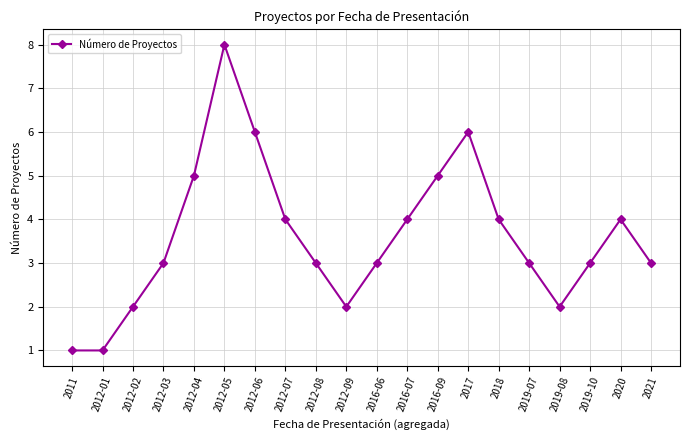

True or false: there are more than 2 points higher than both neighbors.

True